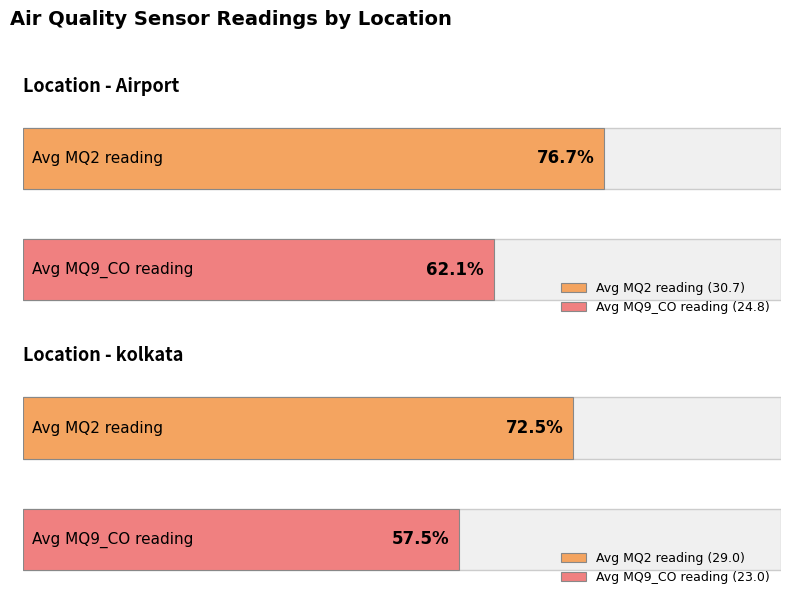

Does the chart contain stacked bars?

No